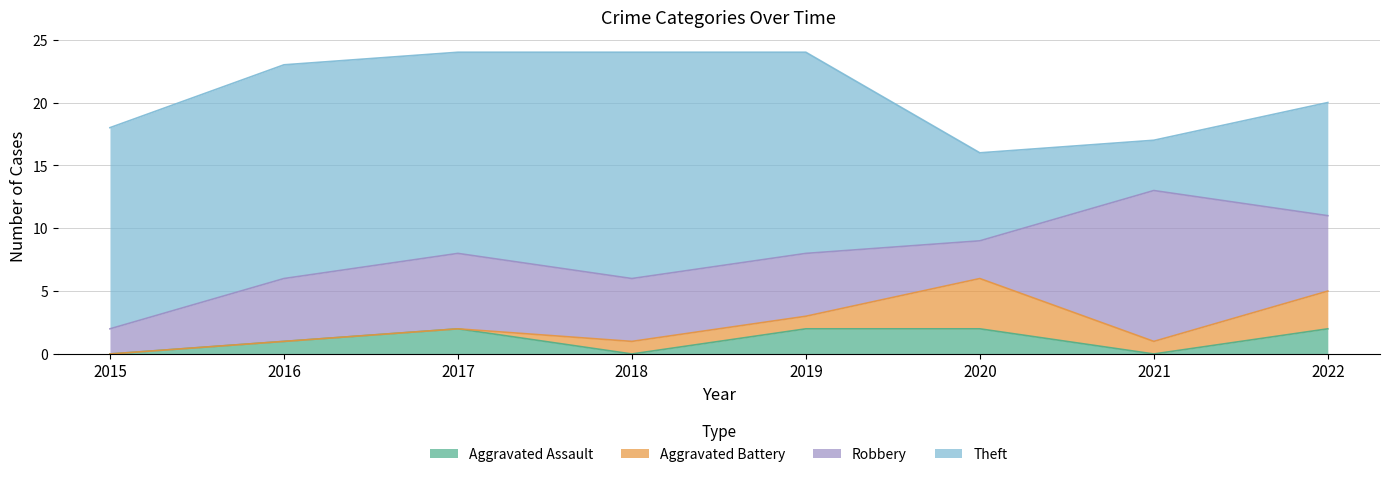

Between which two adjacent categories do Theft and Robbery first intersect?

2020 and 2021